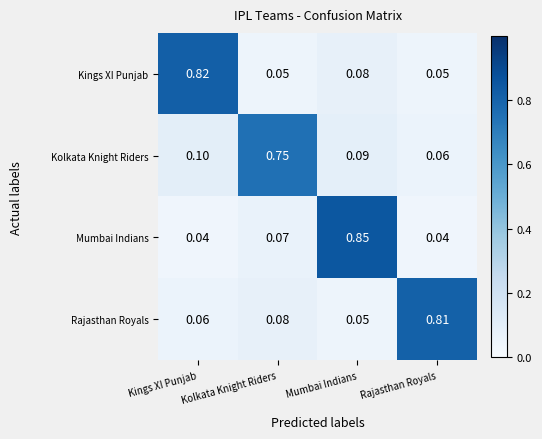

At Rajasthan Royals, list the series in order from smallest to largest.

Mumbai Indians, Kings XI Punjab, Kolkata Knight Riders, Rajasthan Royals